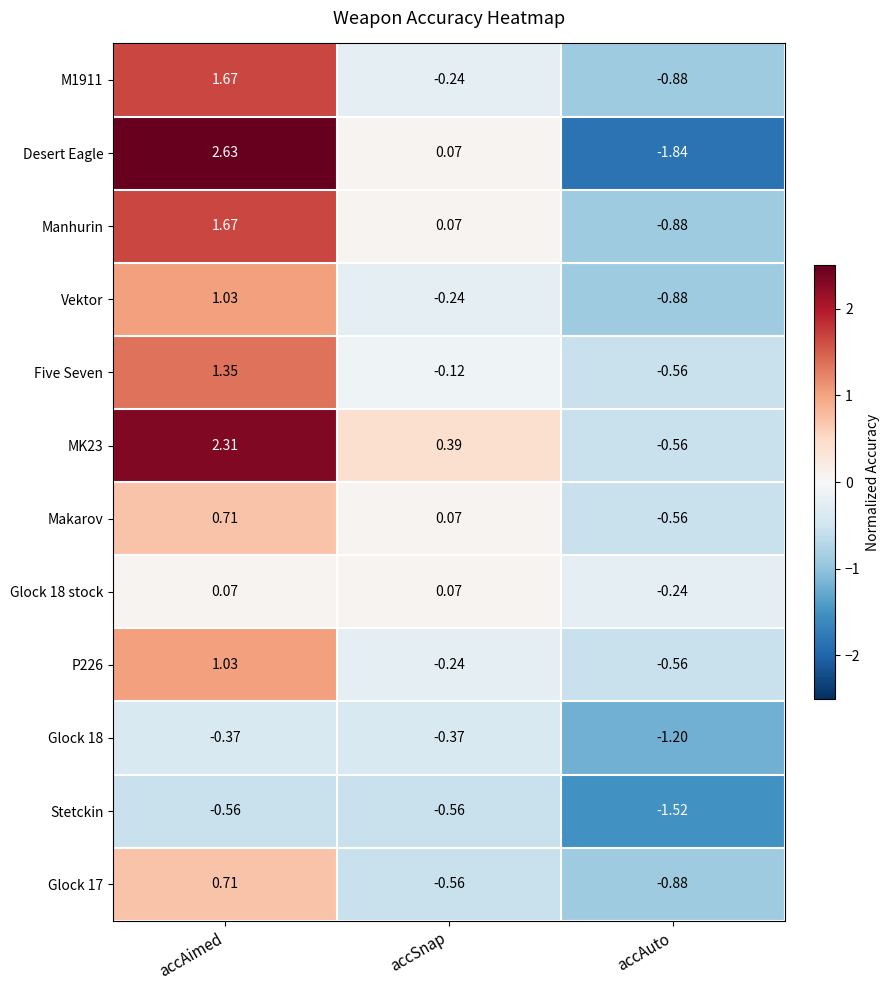

Where is P226 nearest to the value 0?

accSnap